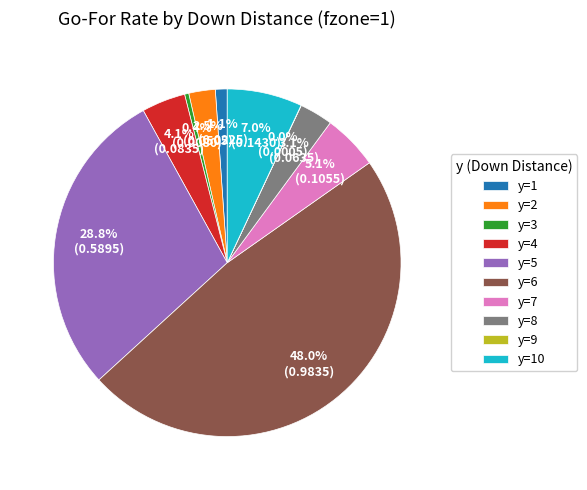

Does y=4 account for over 50% of the chart?

No